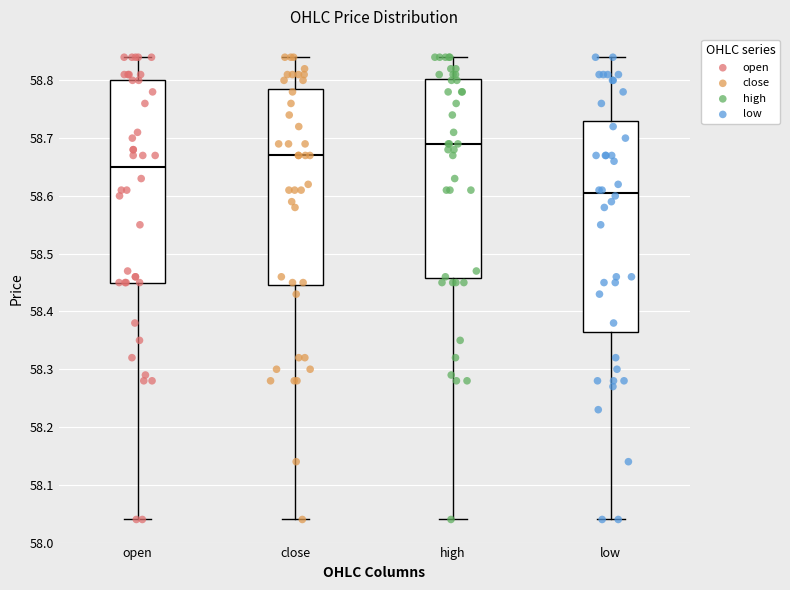

Which box is the tallest, from its lower edge to its upper edge?

low